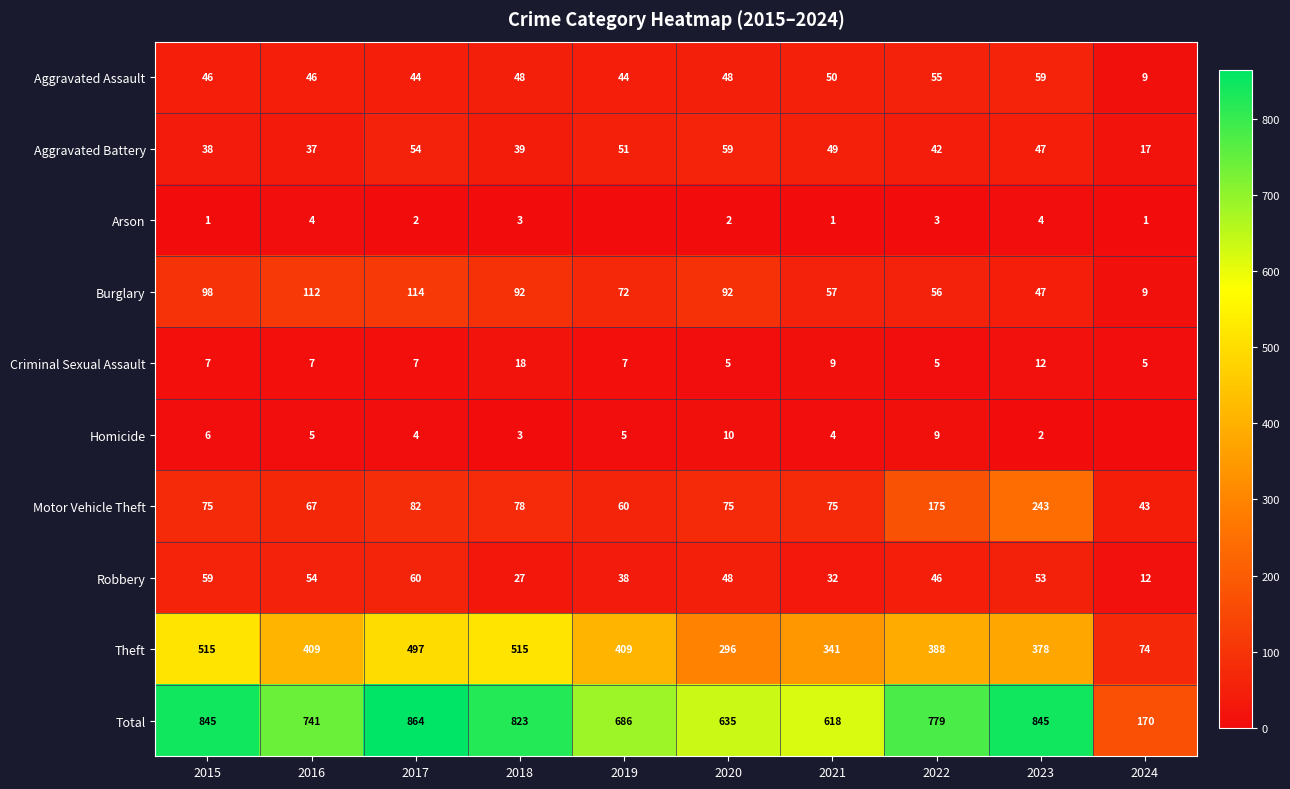

At 2015, list the series in order from smallest to largest.

Arson, Homicide, Criminal Sexual Assault, Aggravated Battery, Aggravated Assault, Robbery, Motor Vehicle Theft, Burglary, Theft, Total